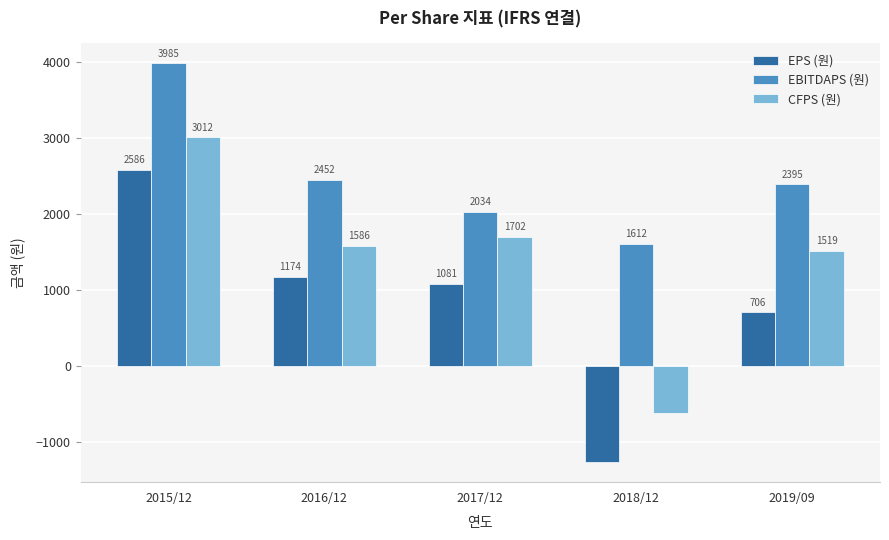

List the series in order of their overall mean, highest first.

EBITDAPS (원), CFPS (원), EPS (원)